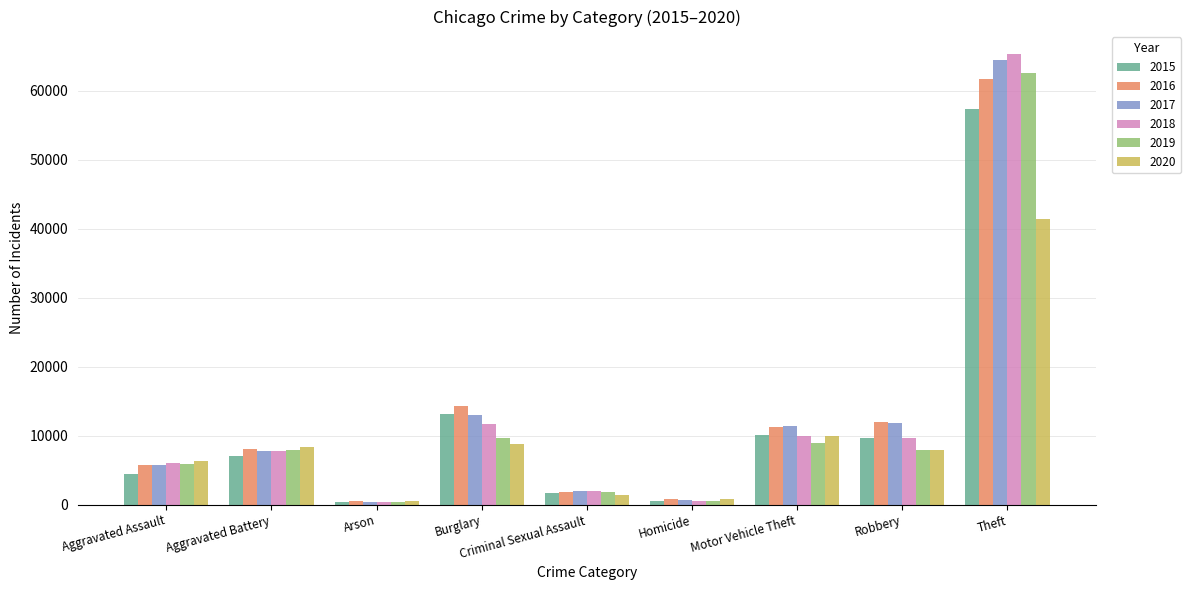

What is the difference between the maximum and minimum values in the 2018 series?

64914